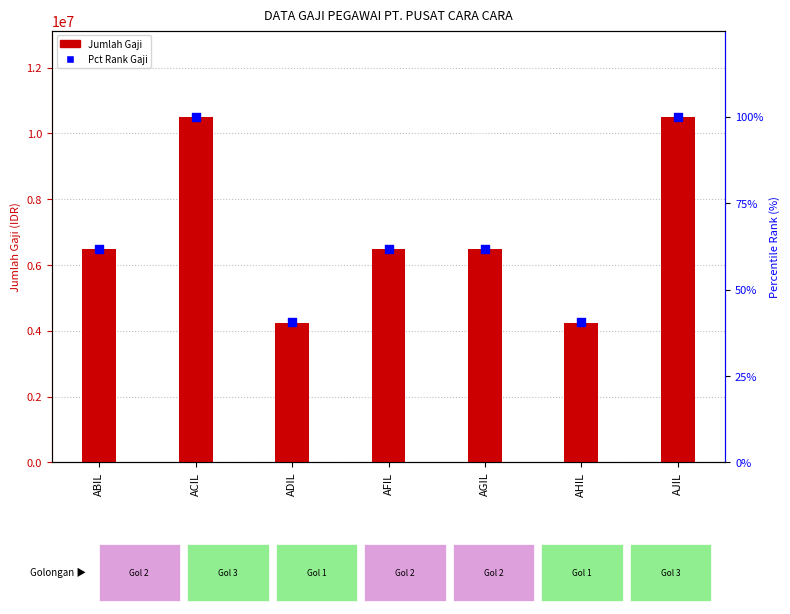

Which series reaches the minimum Y coordinate?

Pct Rank (Gaji)